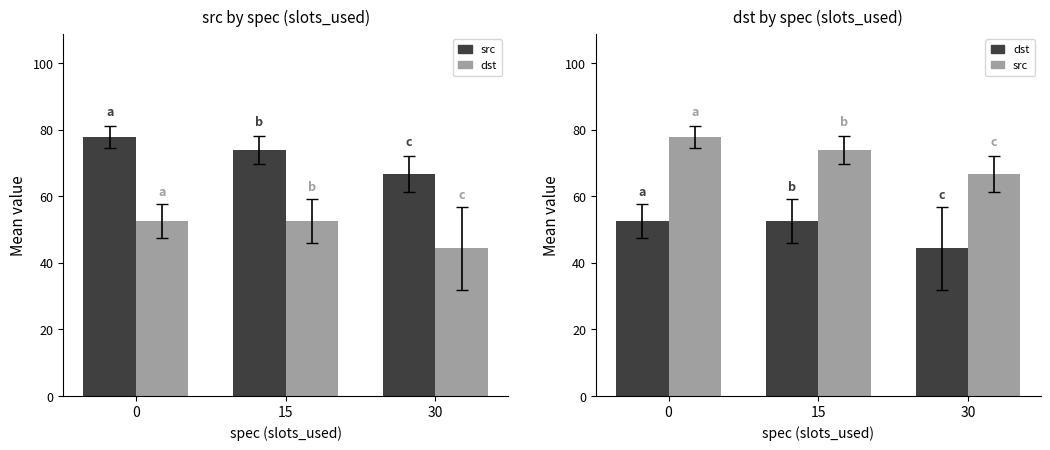

At which category does the chart reach its minimum across all series?

30